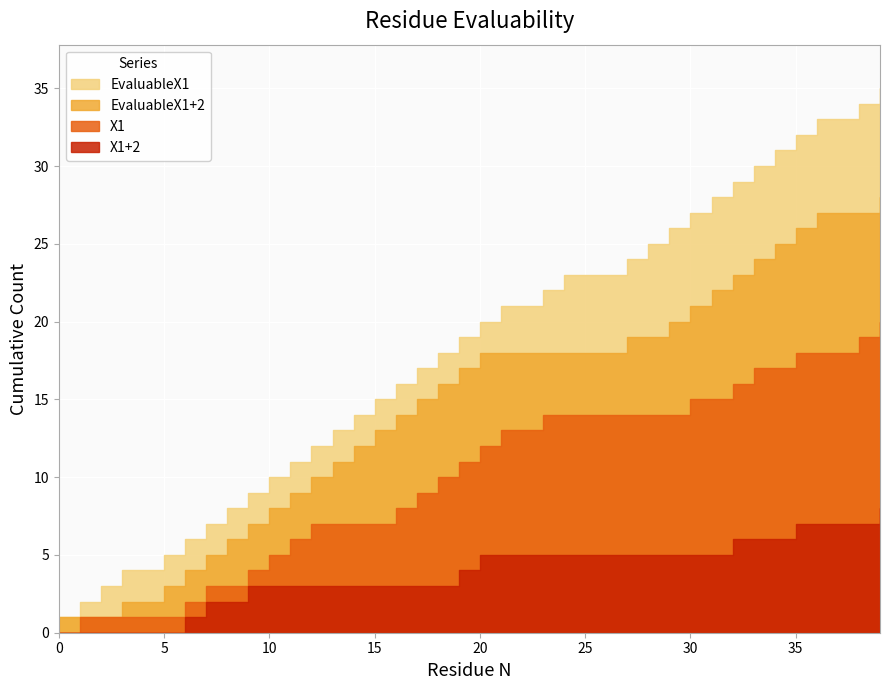

List the series in order of their overall mean, lowest first.

X1+2, X1, EvaluableX1+2, EvaluableX1